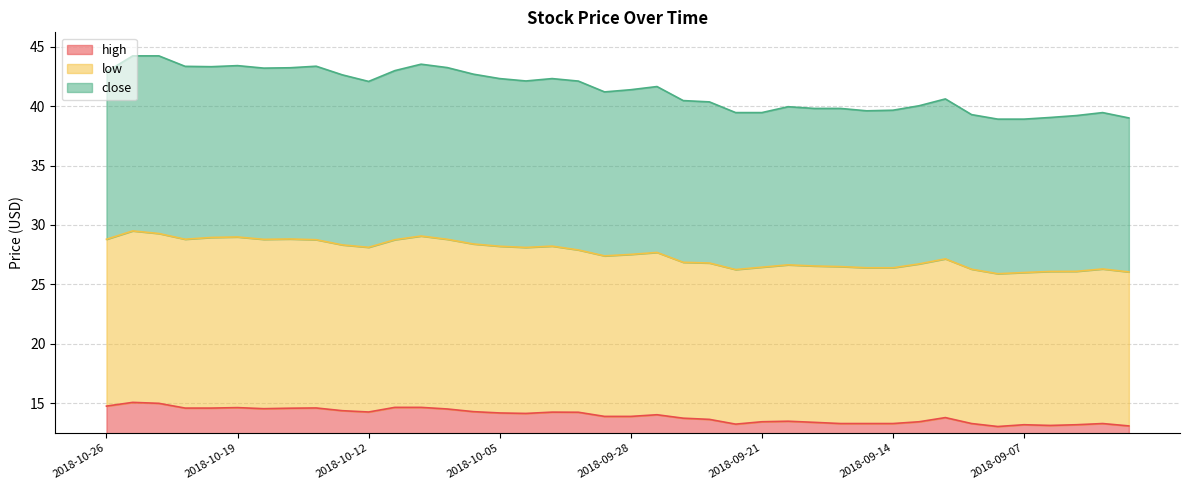

True or false: low has more than 1 points higher than both neighbors.

True